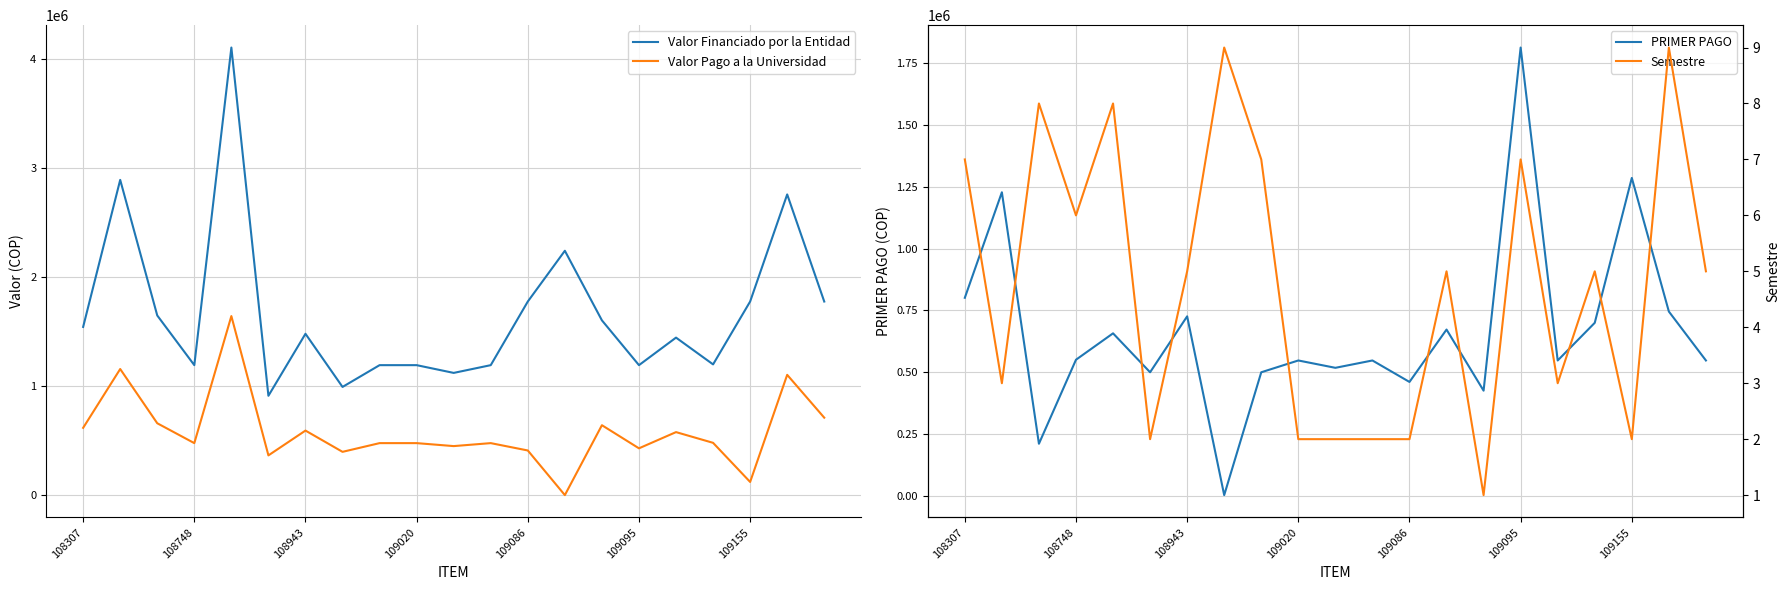

What is the maximum value for Valor Pago a la Universidad?

1643599